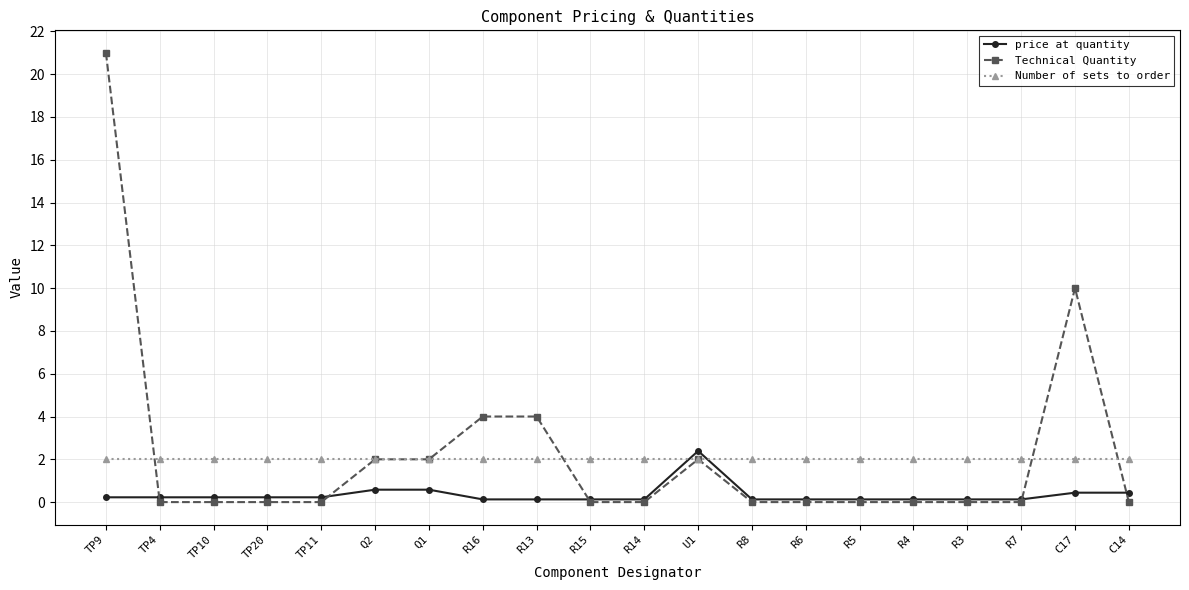

True or false: Technical Quantity has more than 1 points higher than both neighbors.

True